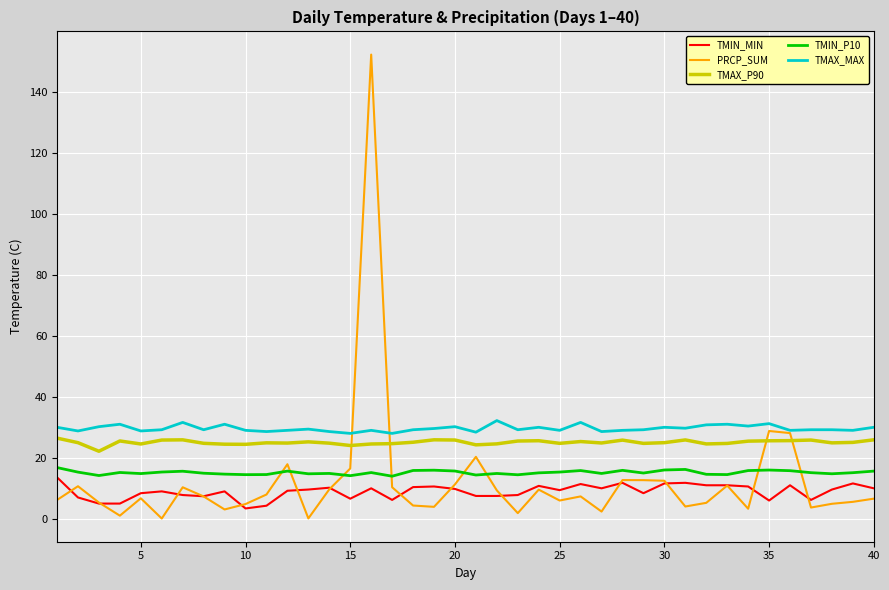

True or false: TMAX_P90 and TMIN_P10 intersect in this chart.

False